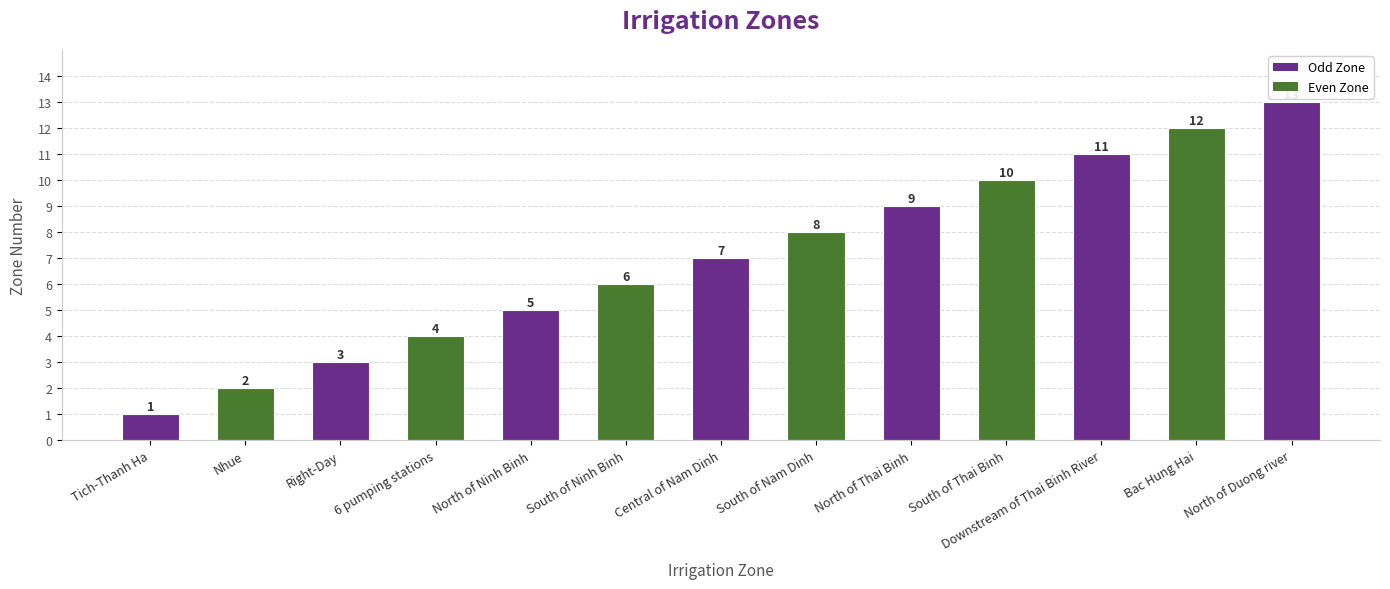

What is the average value?

7